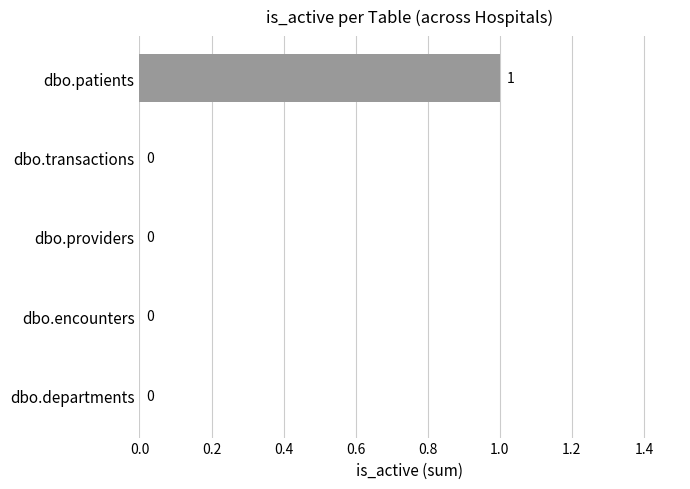

Count the number of data series in this chart.

1